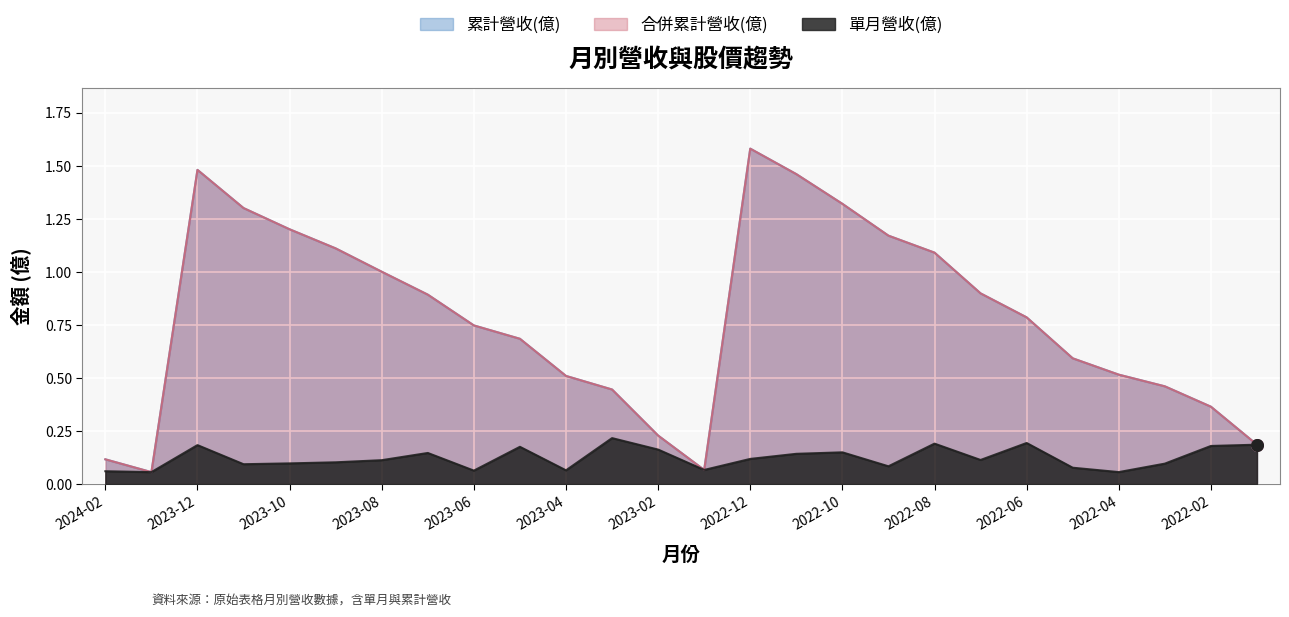

What are all the series names shown in the legend?

累計營收(億), 合併累計營收(億), 單月營收(億)